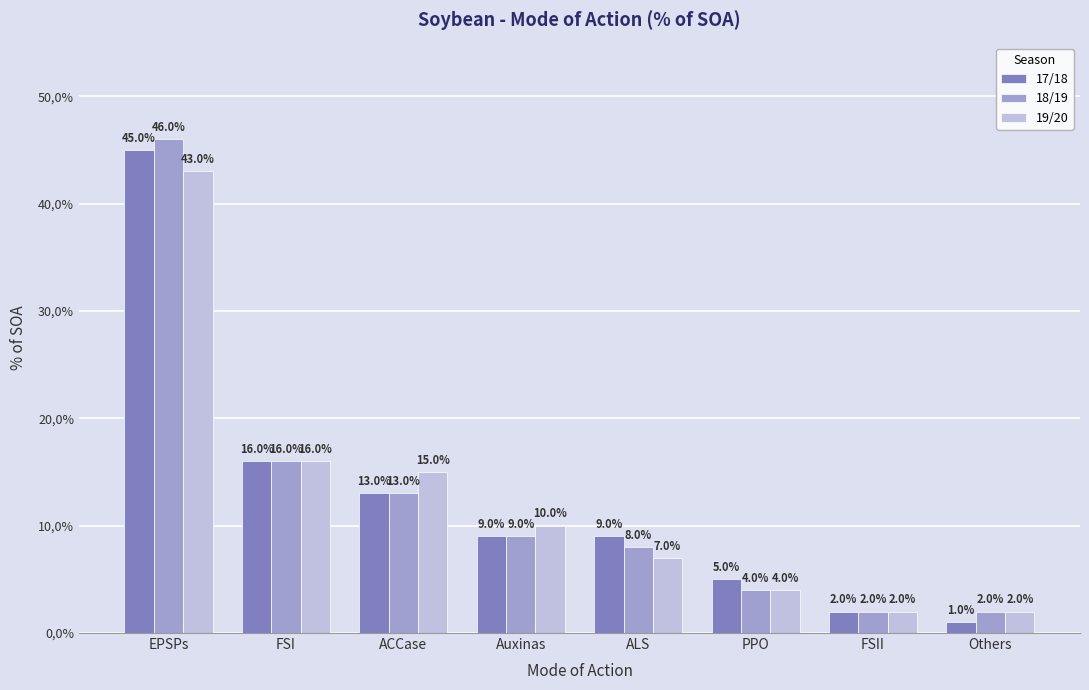

At which category is the sum across all series the highest?

EPSPs